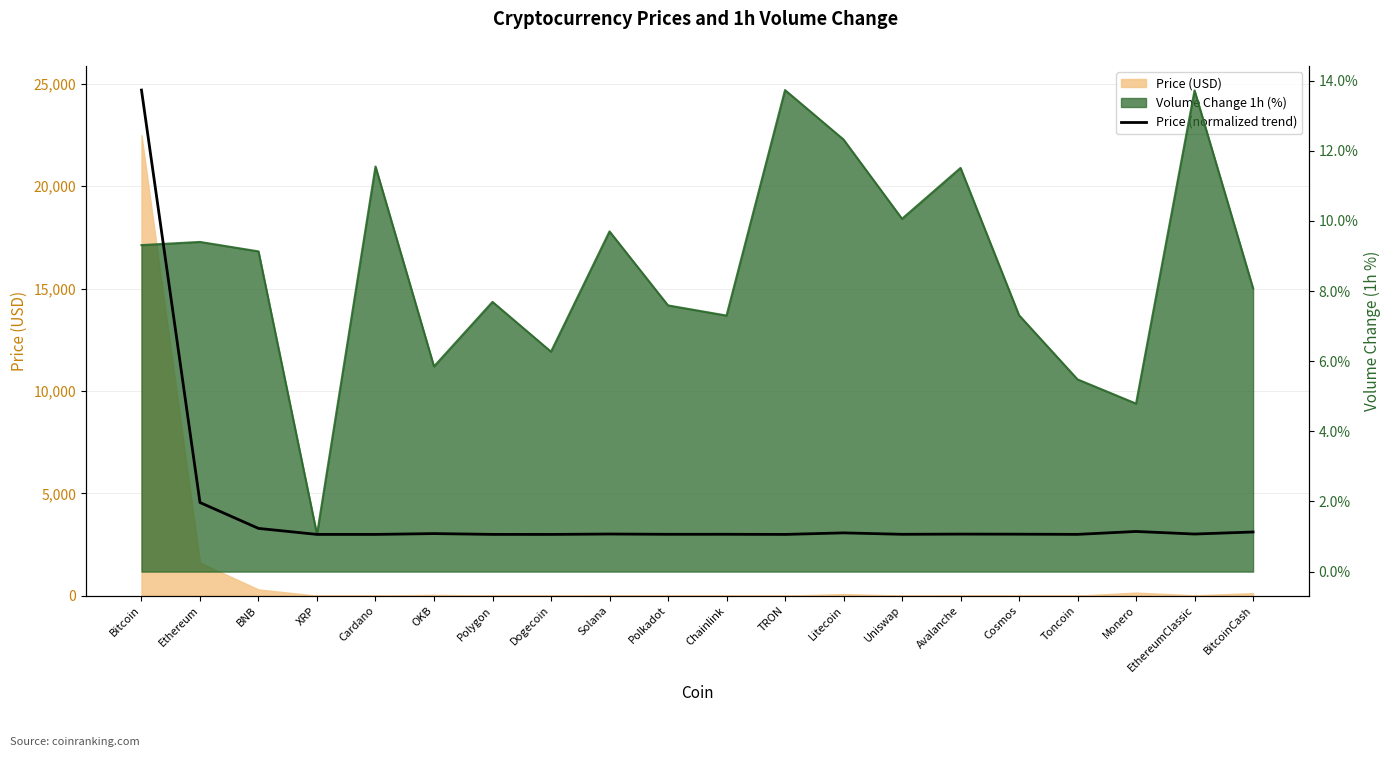

What is the approximate value at Dogecoin?

1.1